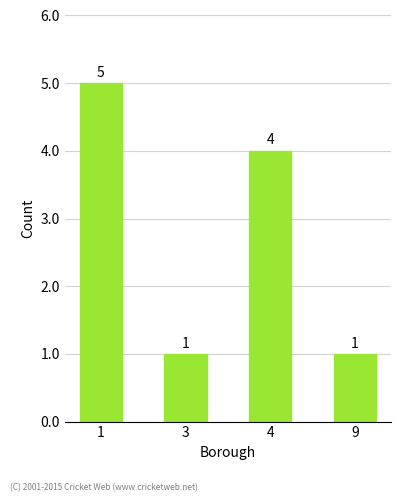

The chart shows a value of 5 at 1. True or false?

True